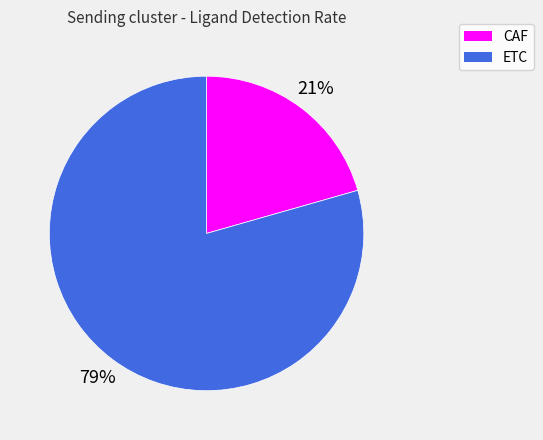

What is the majority slice?

ETC